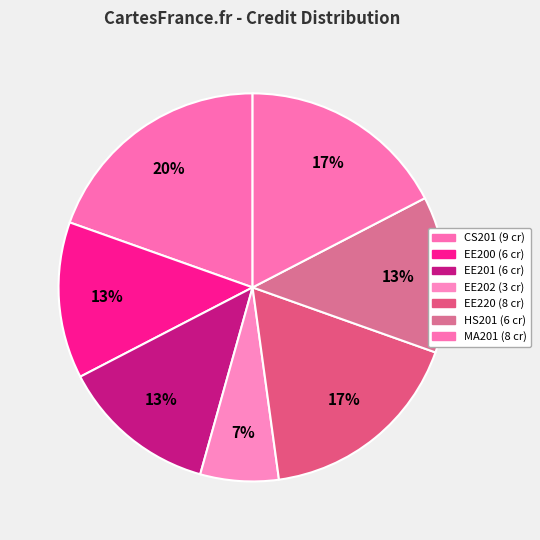

How many slices are in this pie chart?

7